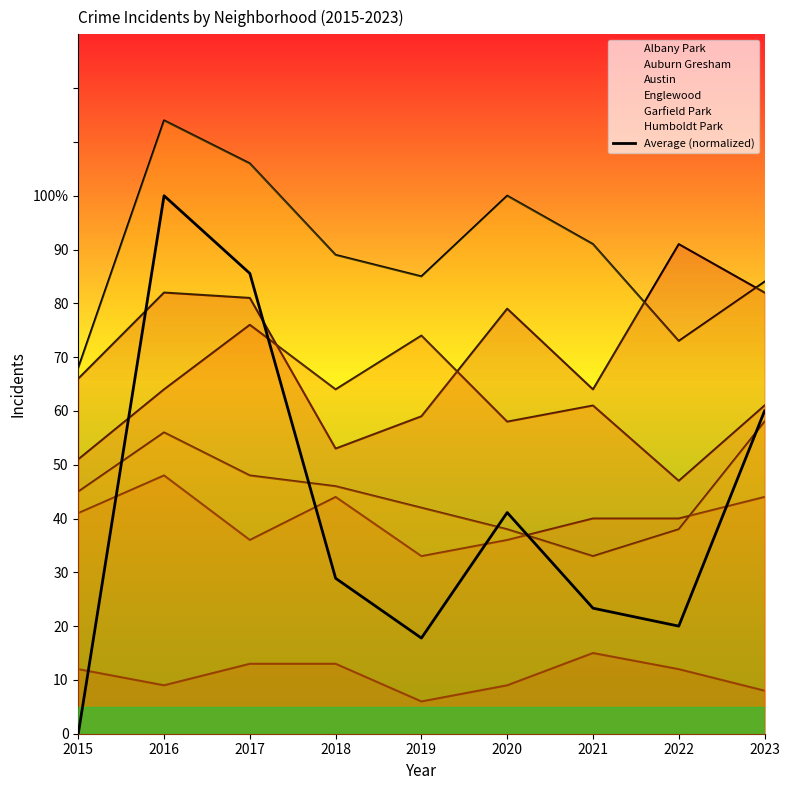

Between 2023 and 2018, which is larger?

2023